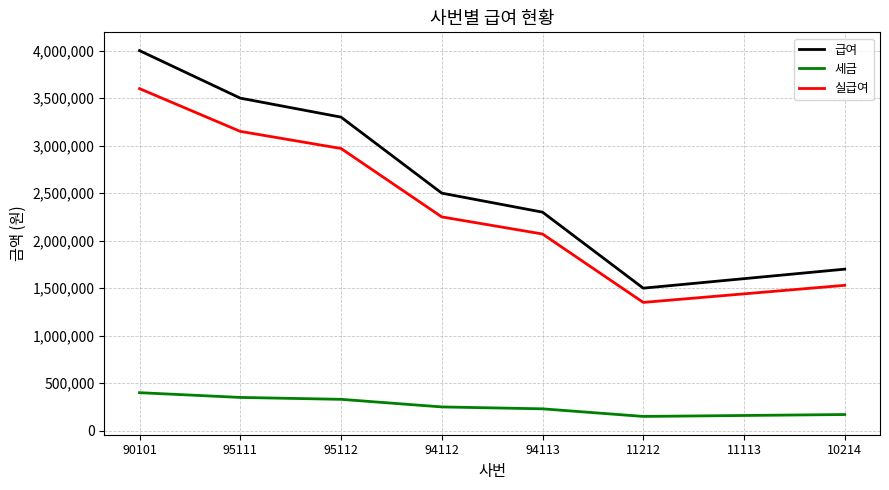

Rank the series at 90101 from lowest to highest value.

세금, 실급여, 급여